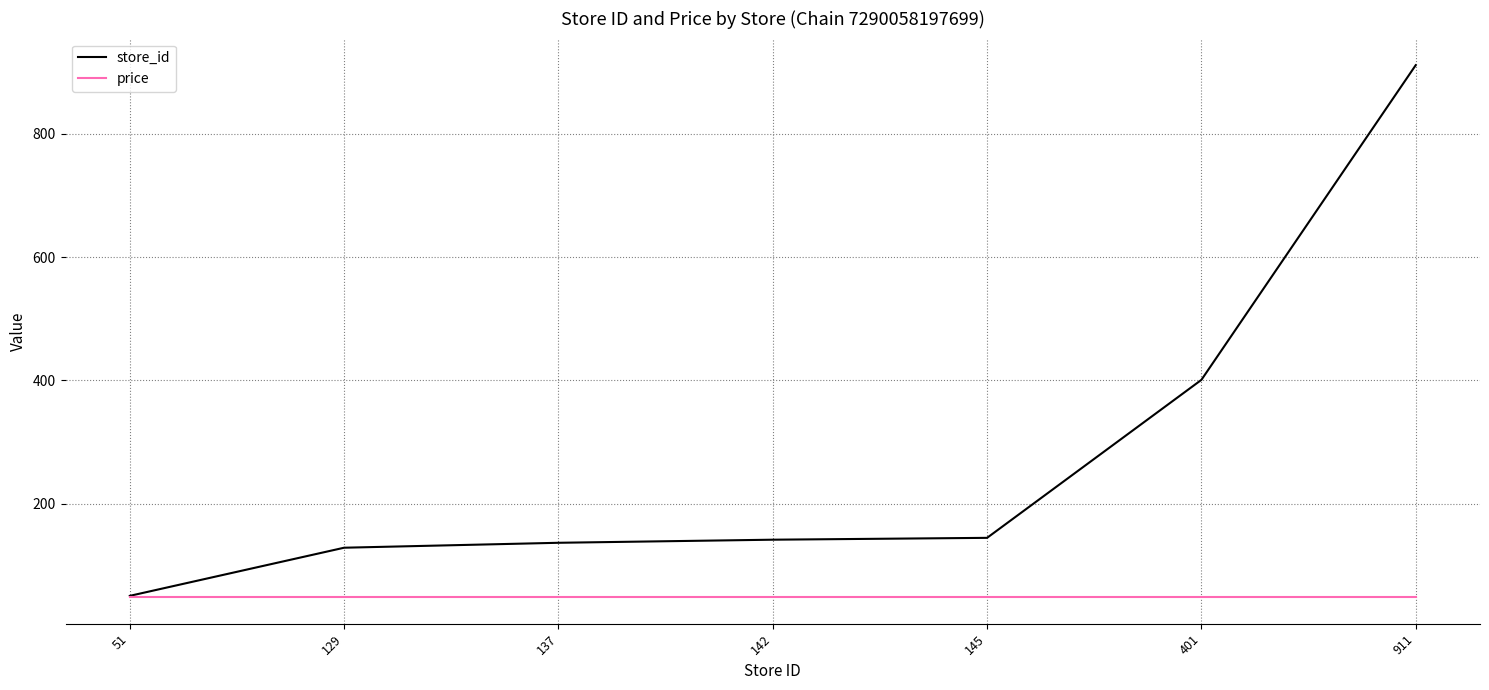

At which category is the sum across all series the highest?

911